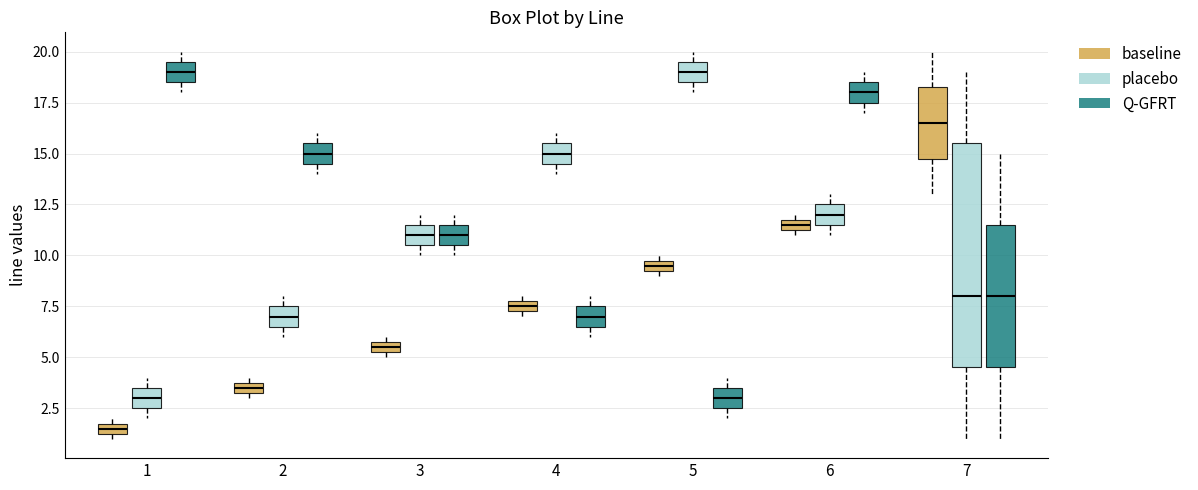

Where is the lower edge of the box for 4 (baseline) on the y-axis? The values are not printed on the chart, so give them approximately, as read against the axis.

7.5